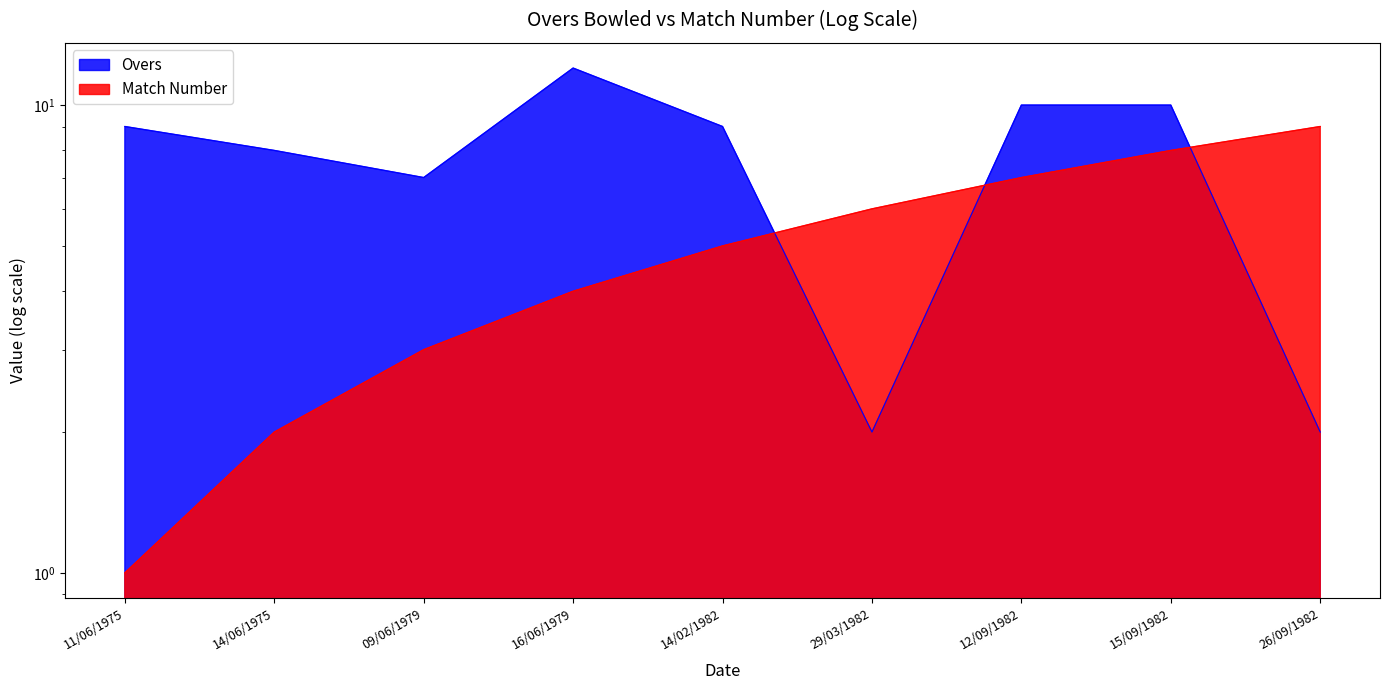

After their last crossing, which series has the higher values: Match or Overs?

Match